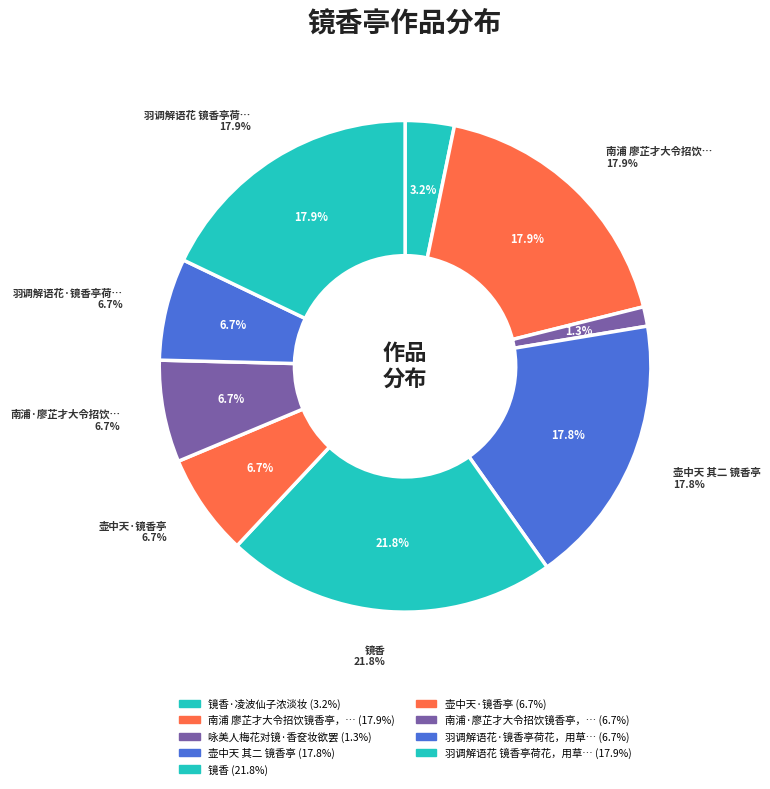

How much of the chart is everything except 南浦 廖芷才大令招饮镜香亭，用张春水韵?

82.1%